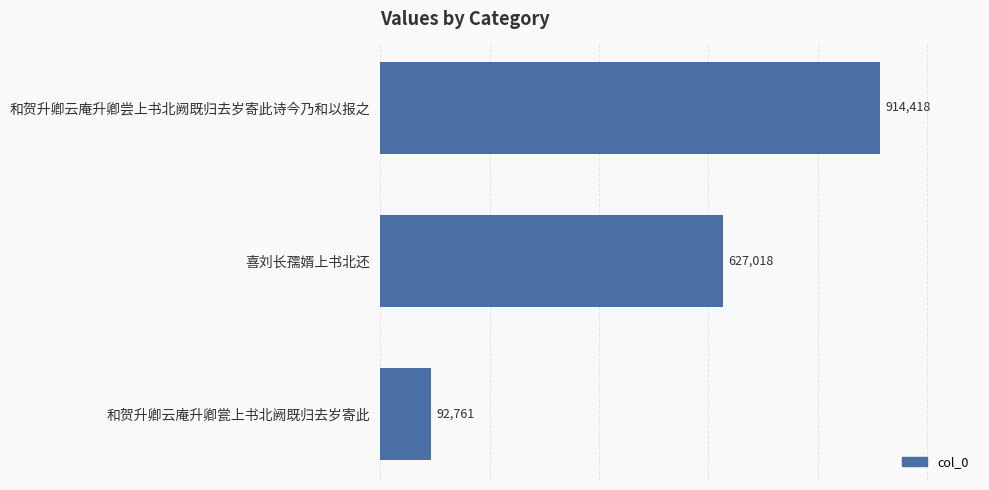

Reading bottom to top, extract all data points from this chart.

和贺升卿云庵升卿瓽上书北阙既归去岁寄此=92761	喜刘长孺婿上书北还=627018	和贺升卿云庵升卿尝上书北阙既归去岁寄此诗今乃和以报之=914418